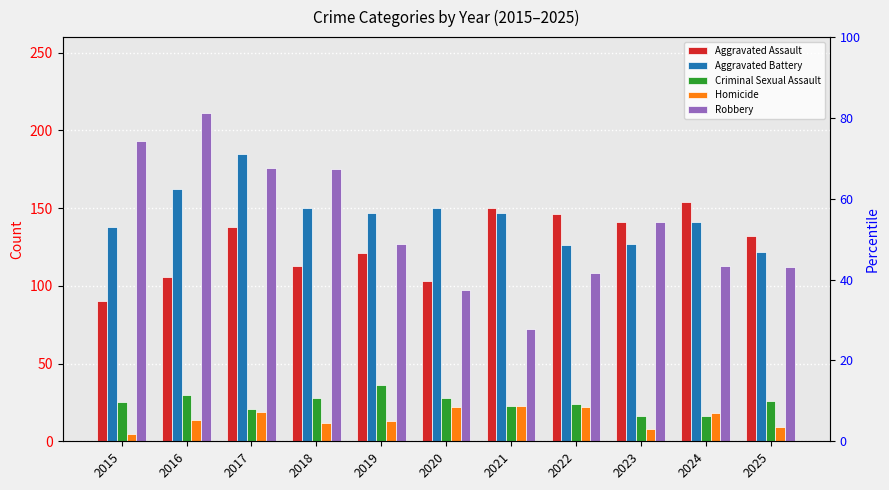

Which has a higher value, 2023 or 2016?

2023